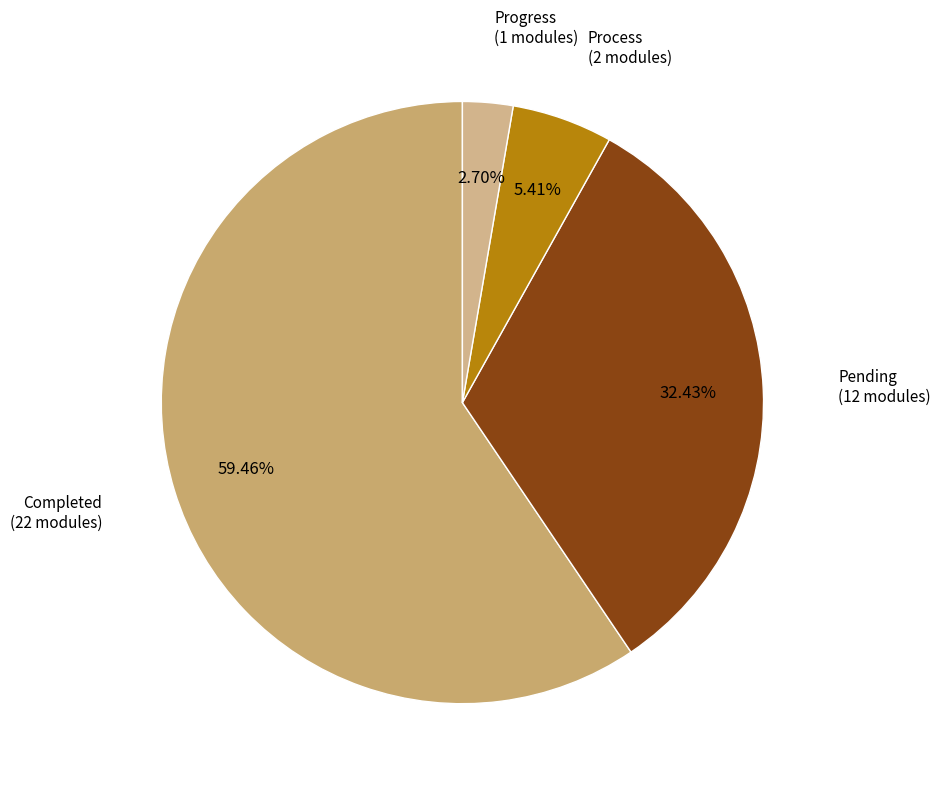

What percentage is the Pending slice, to the nearest percent?

32%